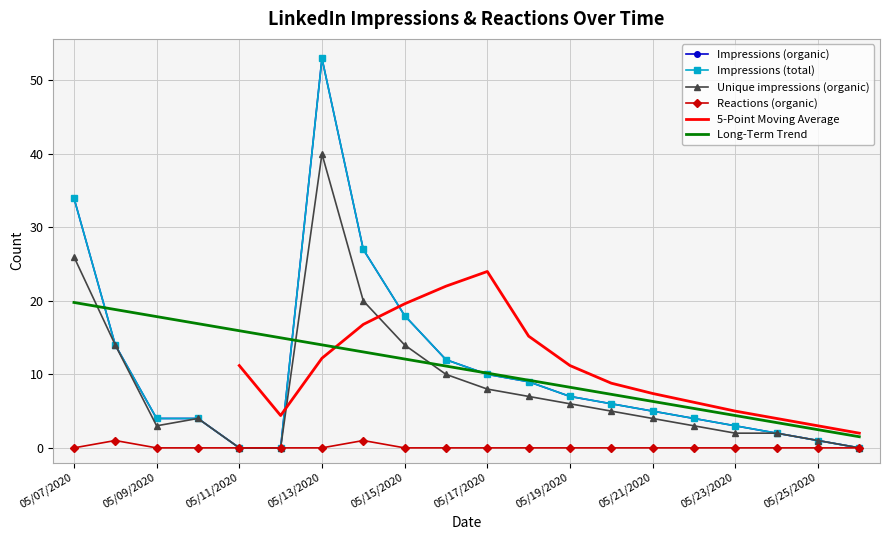

The Impressions (total) series shows 7 at 05/19/2020. True or false?

True